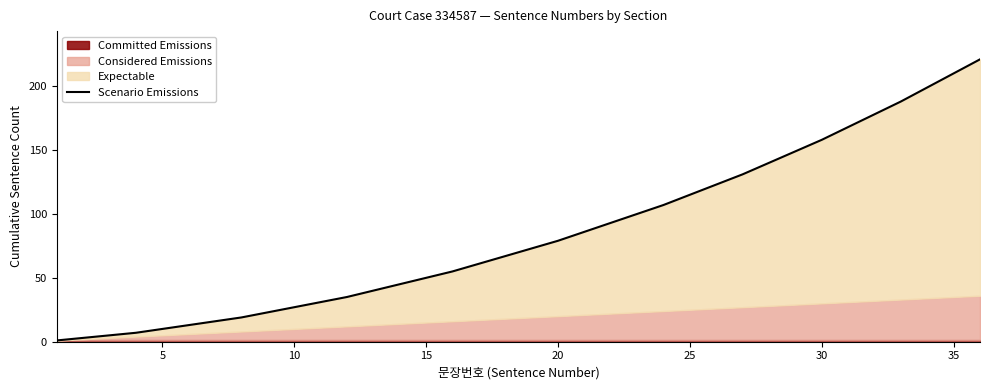

What is the minimum value shown in the chart?

1